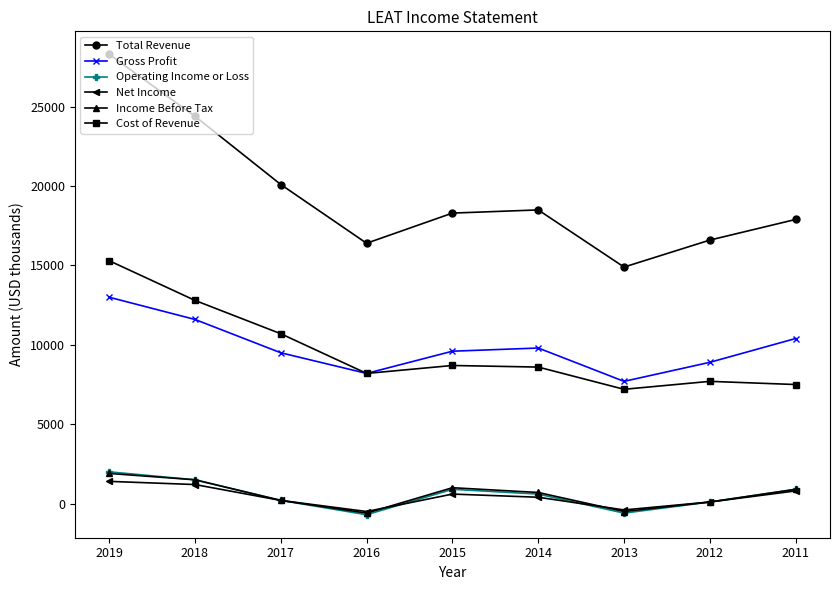

How many lines are shown in the chart?

6